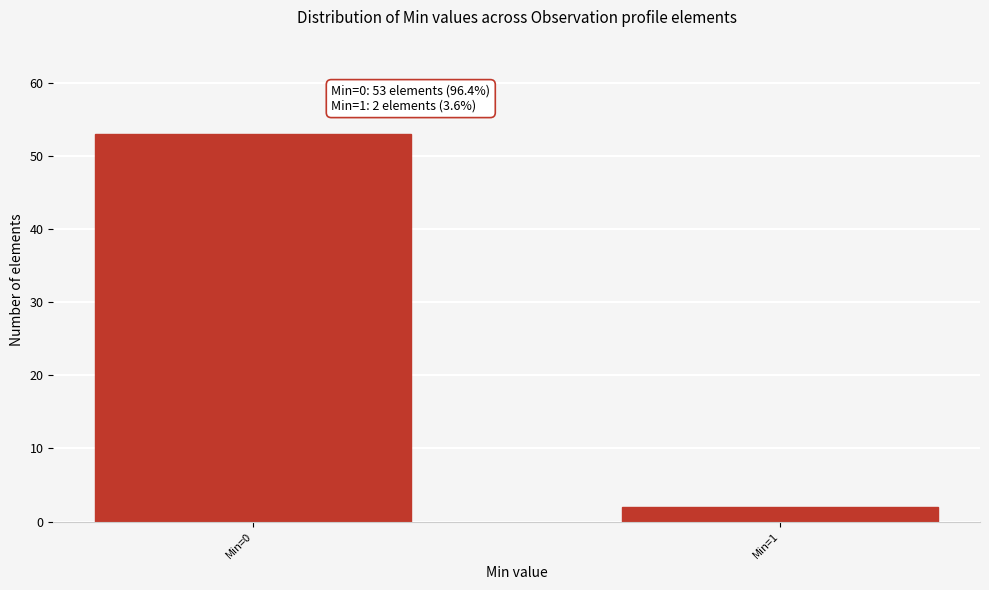

Reading right to left, what are all the values shown in this chart?

2	53